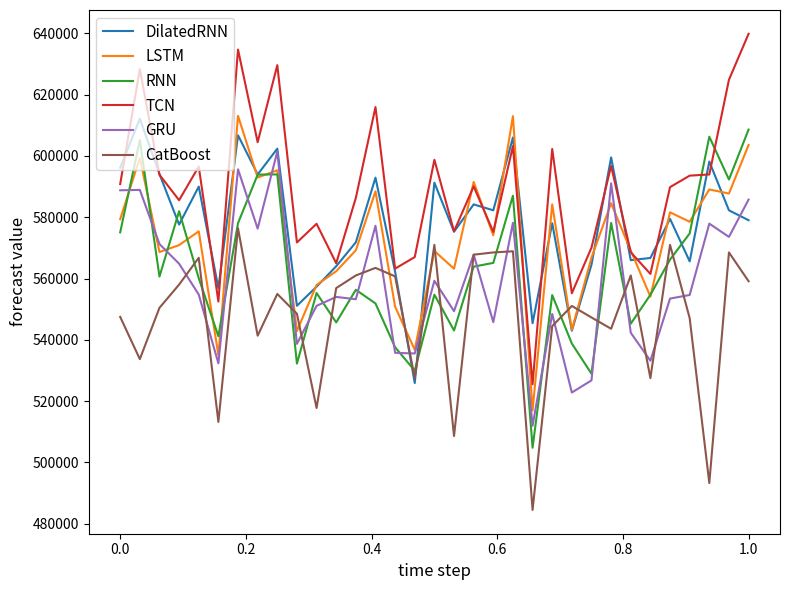

True or false: RNN and TCN intersect in this chart.

True